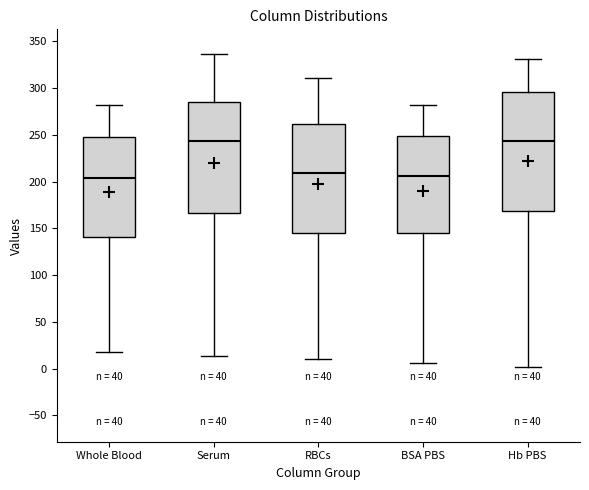

Which box is the tallest, from its lower edge to its upper edge?

Hb PBS